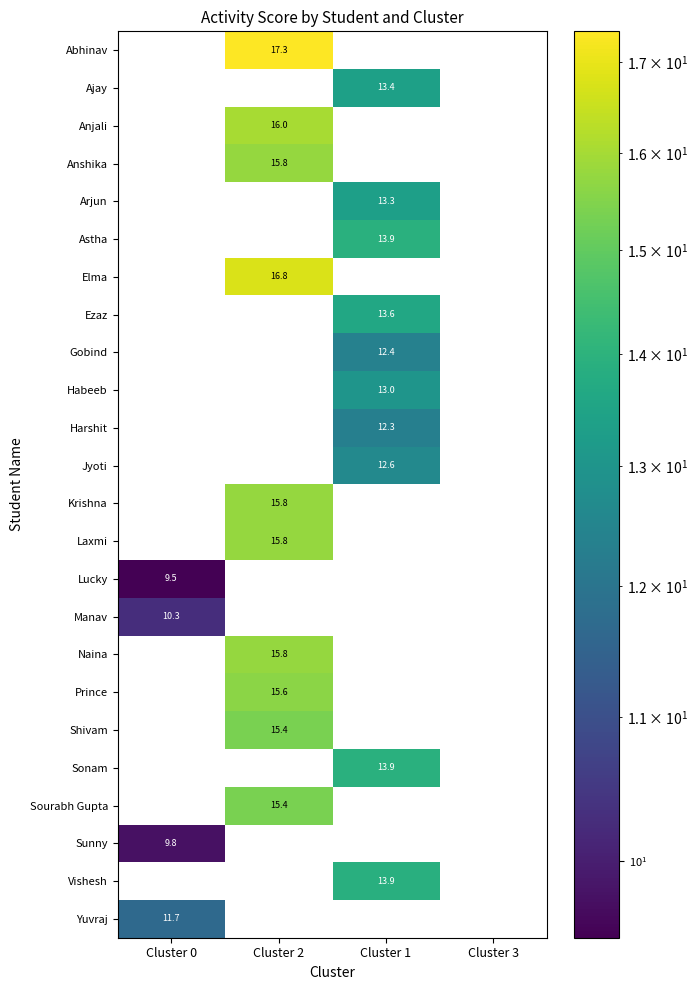

List the labels in order of Gobind value, largest first.

Cluster 1, Cluster 0, Cluster 2, Cluster 3